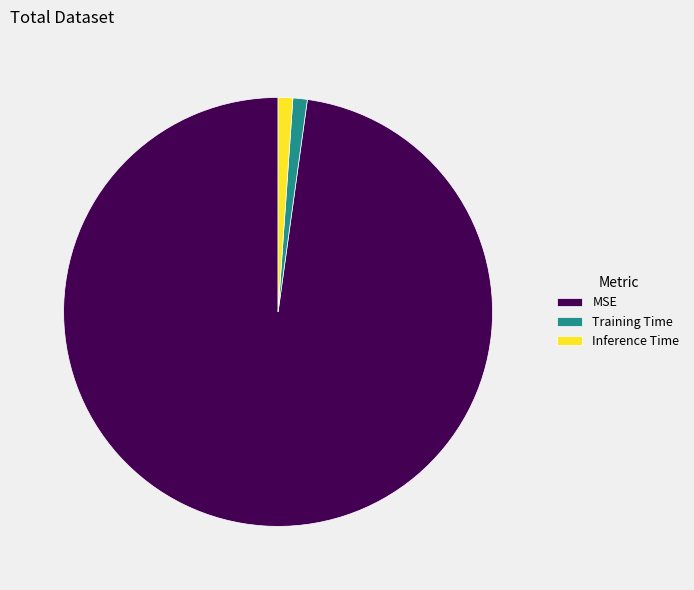

Between MSE and Inference Time, which is larger?

MSE